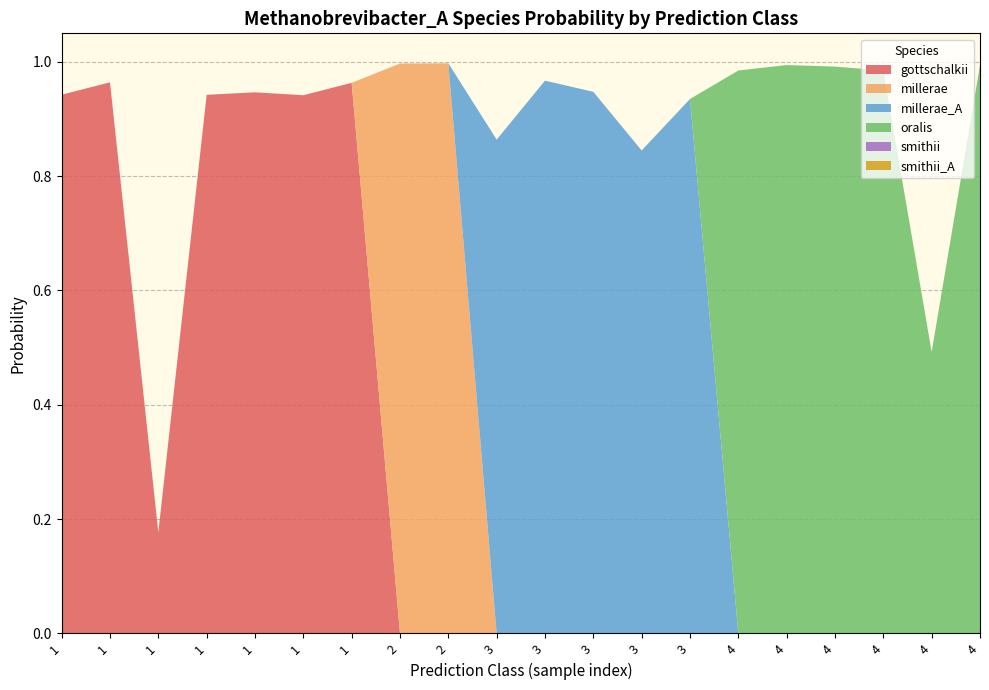

True or false: smithii has more than 2 interior local peaks.

False